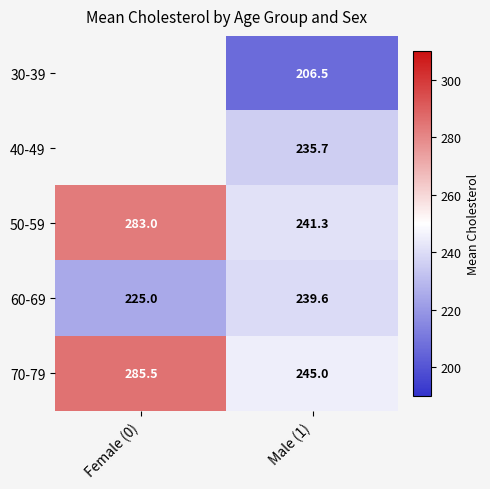

Is the value of 60-69 at Male (1) greater than the value of 50-59 at Female (0)?

No